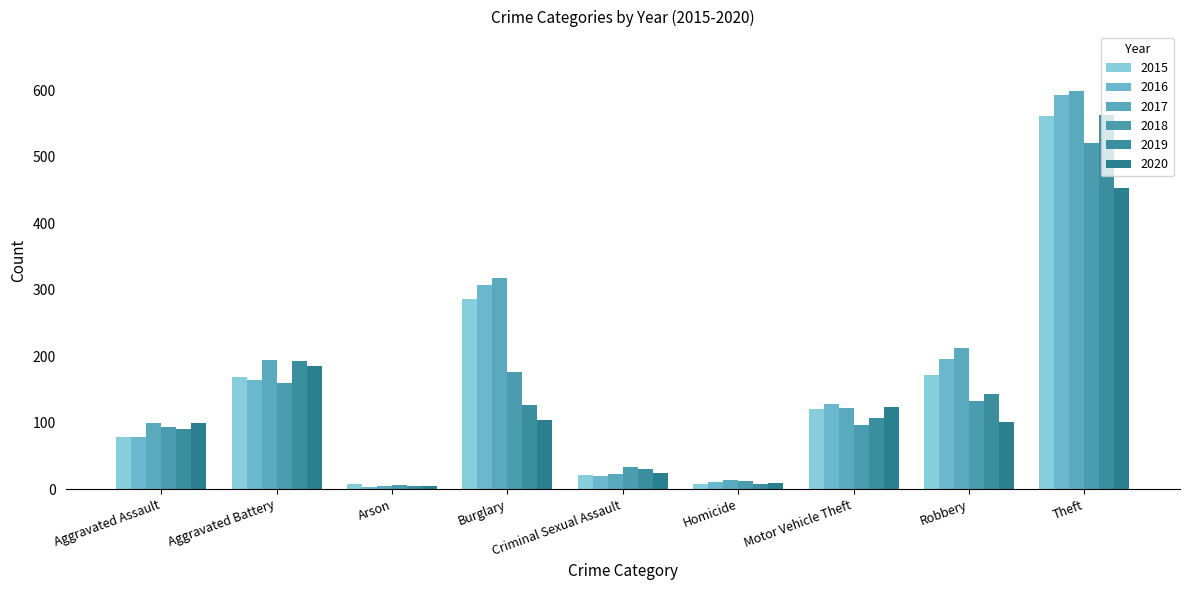

Which series changed the most between Aggravated Assault and Arson?

2017